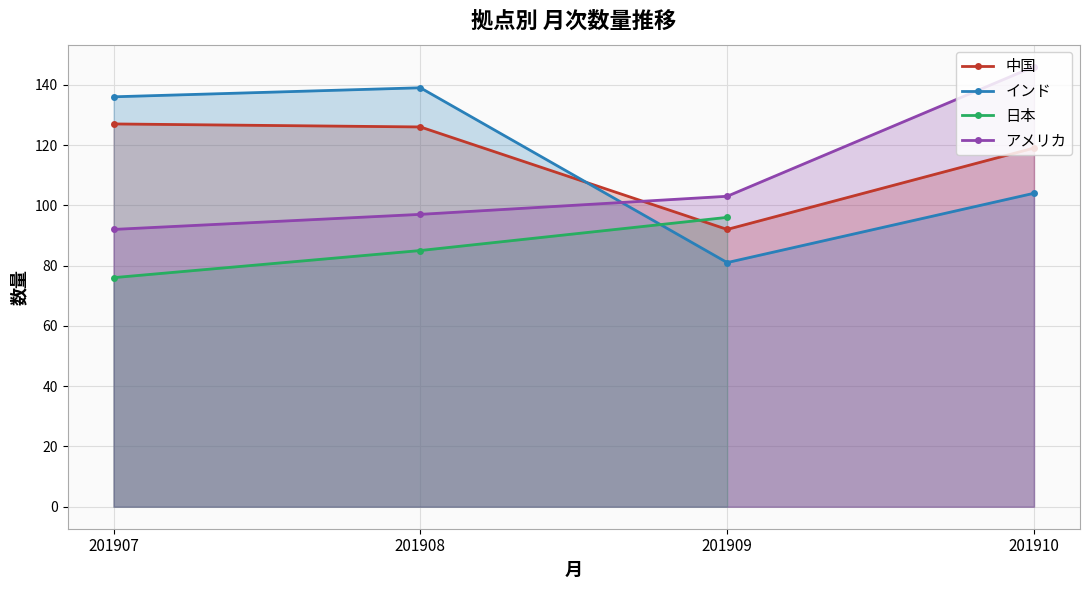

How many data points in アメリカ are less than 103?

2